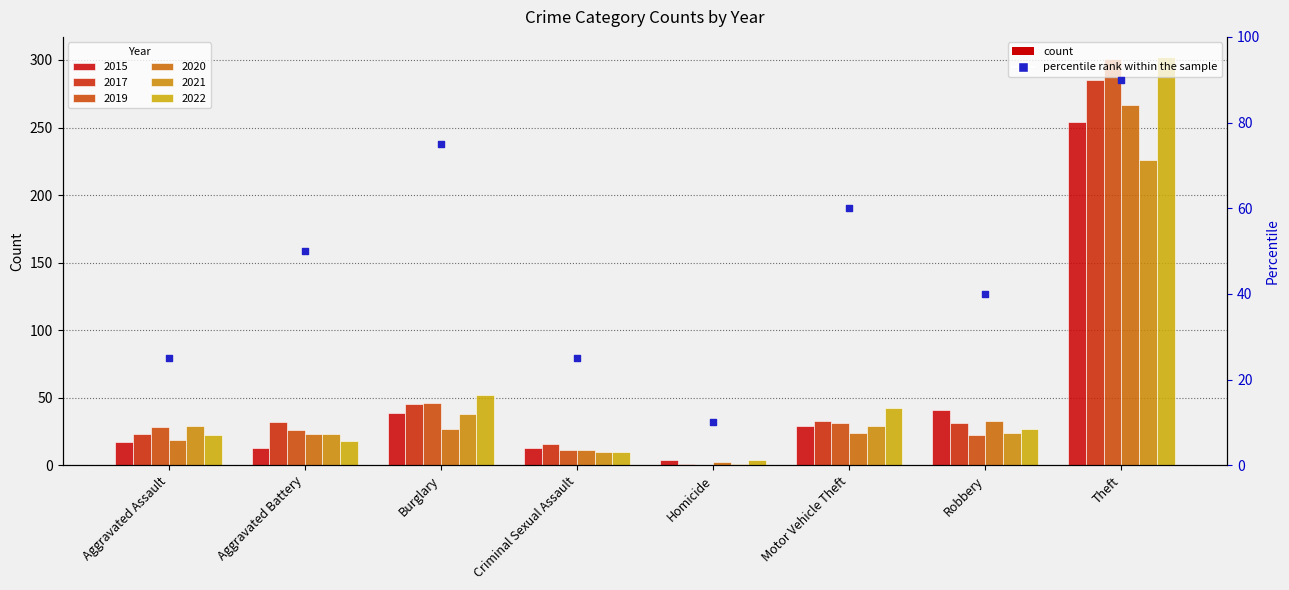

What is the change in value from Homicide to Theft?

+80